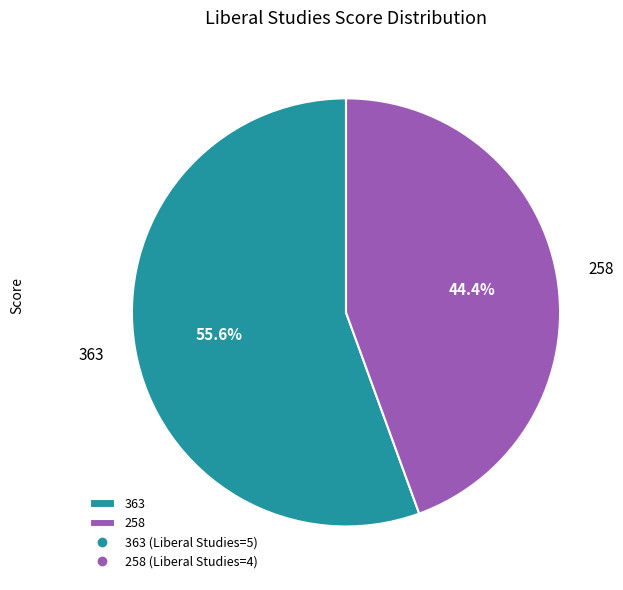

To the nearest percent, what percentage of the pie is 258?

44%